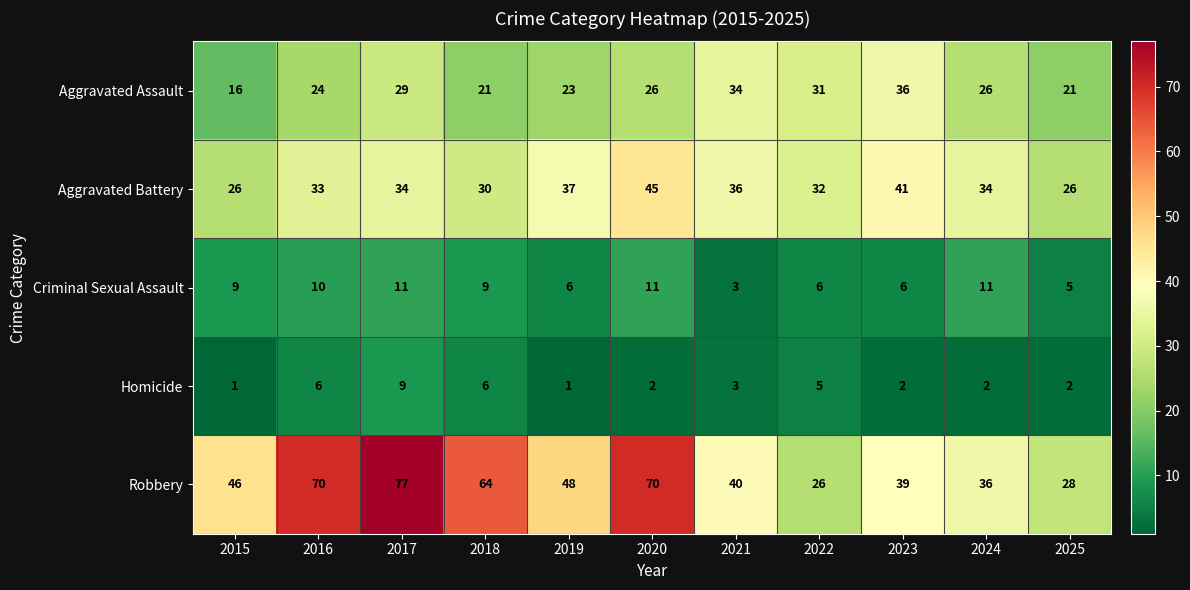

What is the difference between the second highest and second lowest values in the Aggravated Assault series?

13